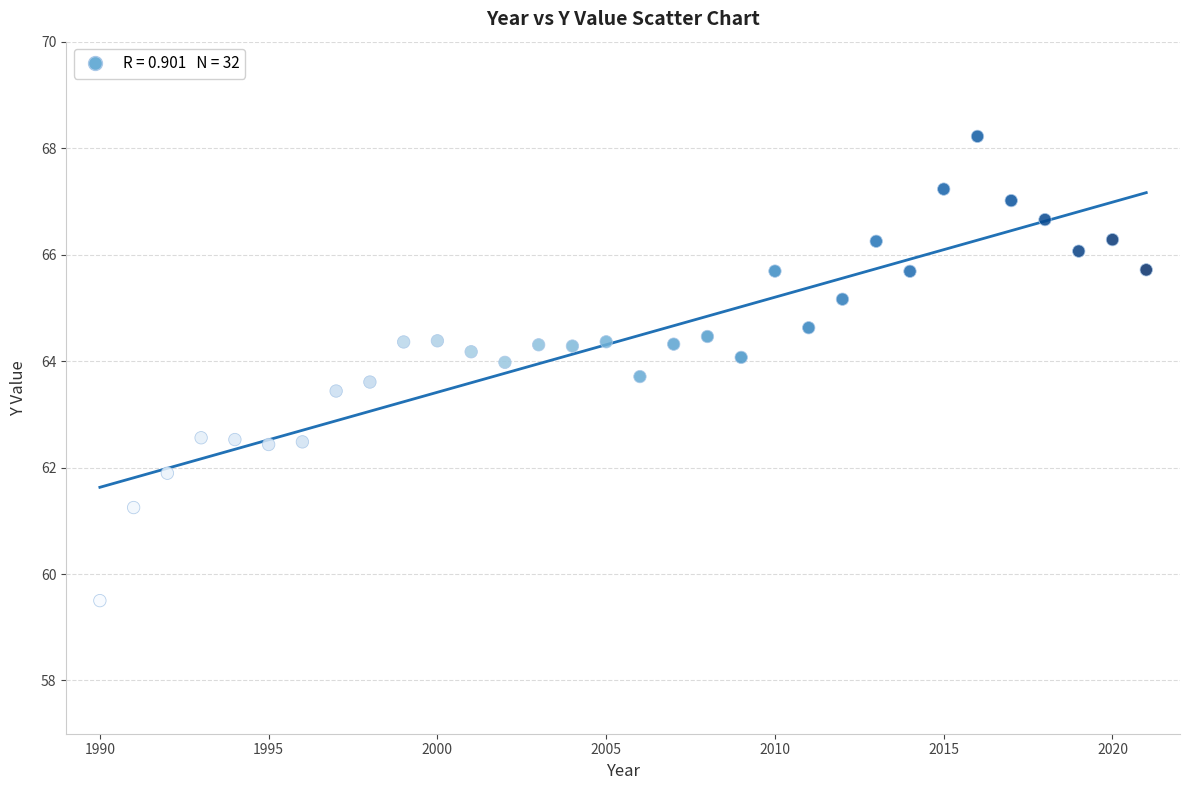

What is the range of Y values (max minus min)?

8.7